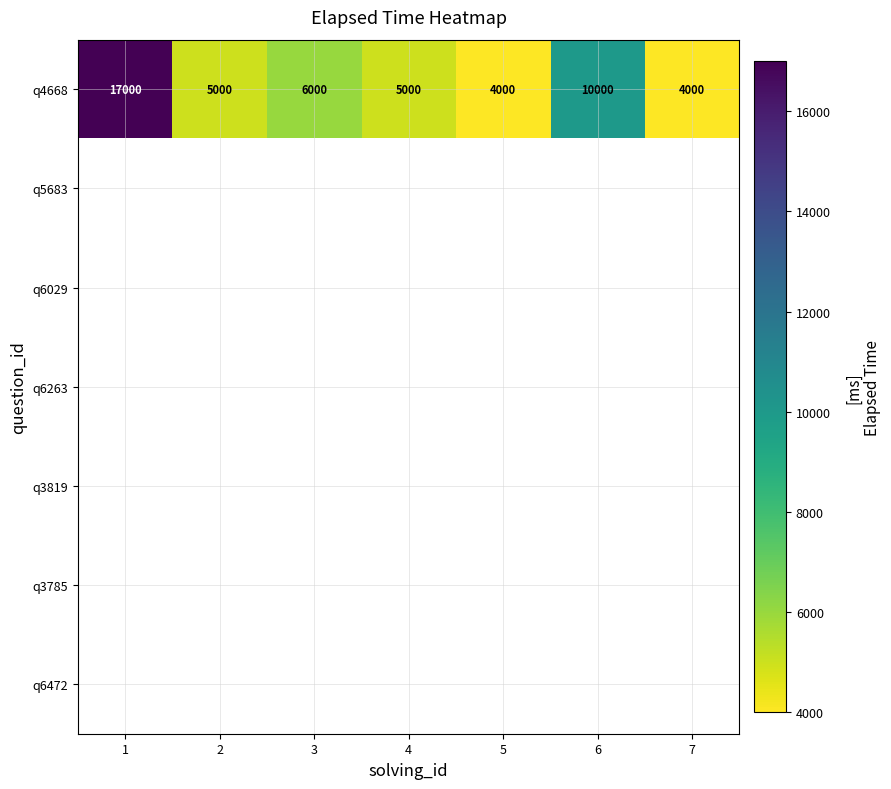

The q4668 series shows 6000 at 3. True or false?

True